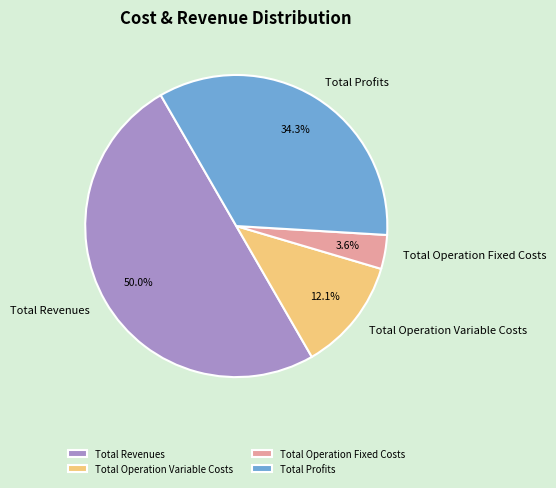

Does Total Profits represent more than half of the total?

No